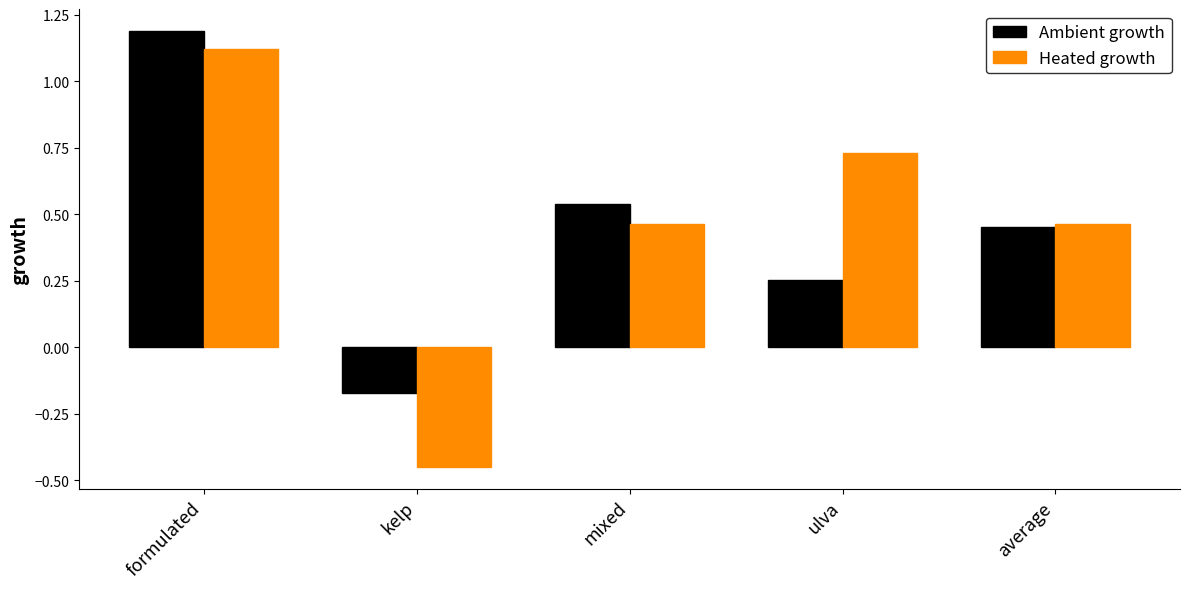

Which category has the lowest value in the Heated growth series?

kelp